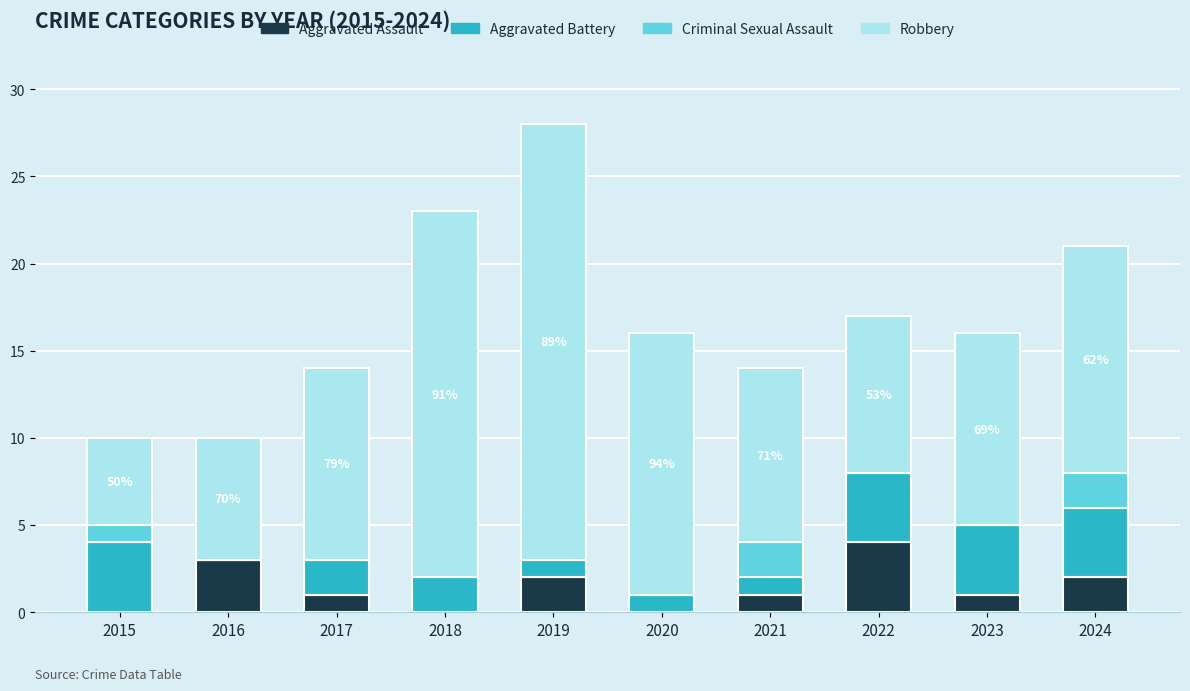

What is the total value across all series at 2019?

28